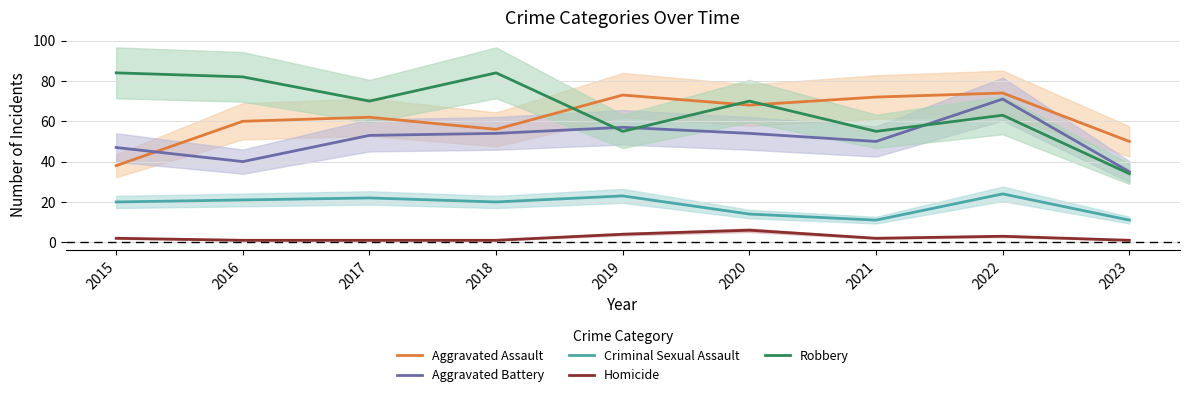

What is the difference between the second highest and minimum values in the Robbery series?

50